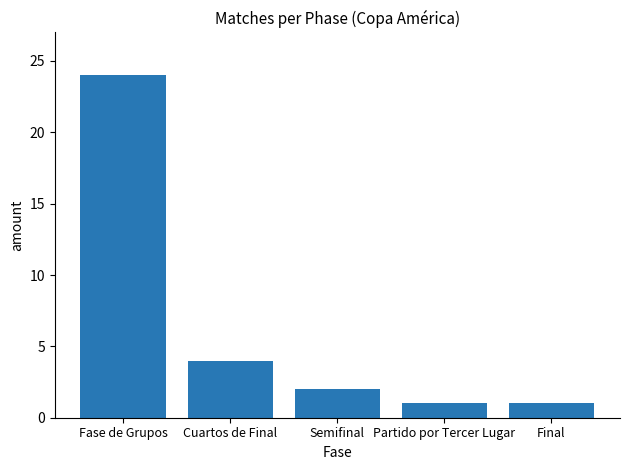

What is the difference between the second highest and minimum values?

3